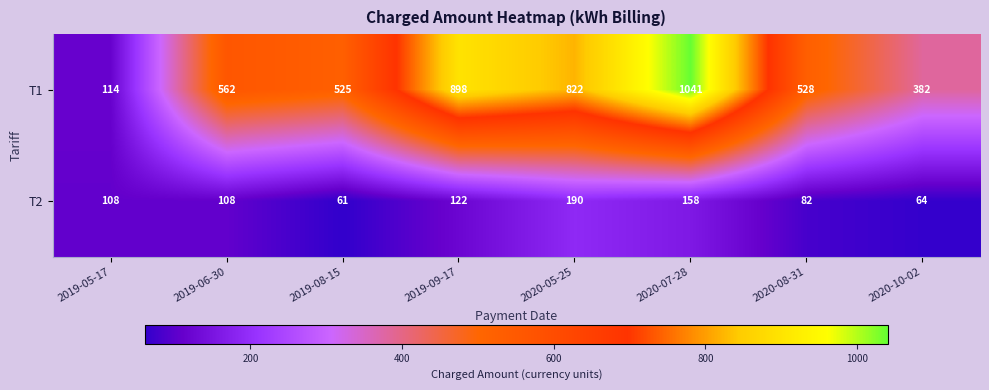

What is the difference between the T1 values at 2020-10-02 and 2019-09-17?

516